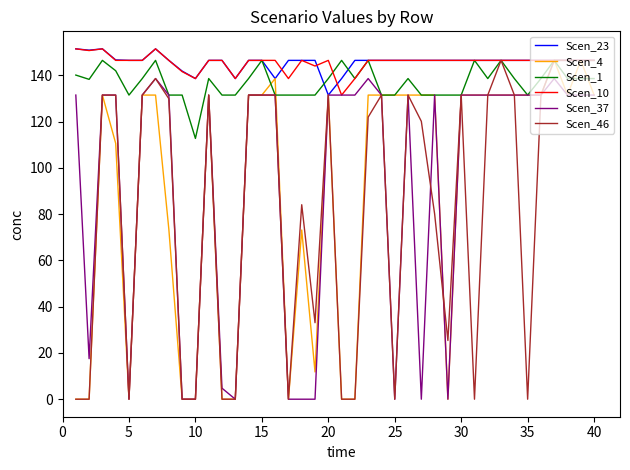

Does the chart have visible grid lines?

No